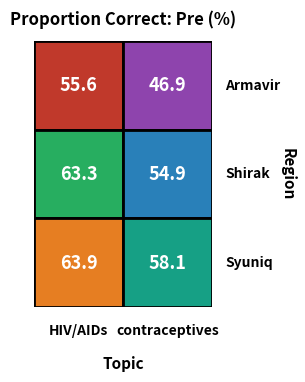

At HIV/AIDs, list the series in order from largest to smallest.

Syuniq, Shirak, Armavir